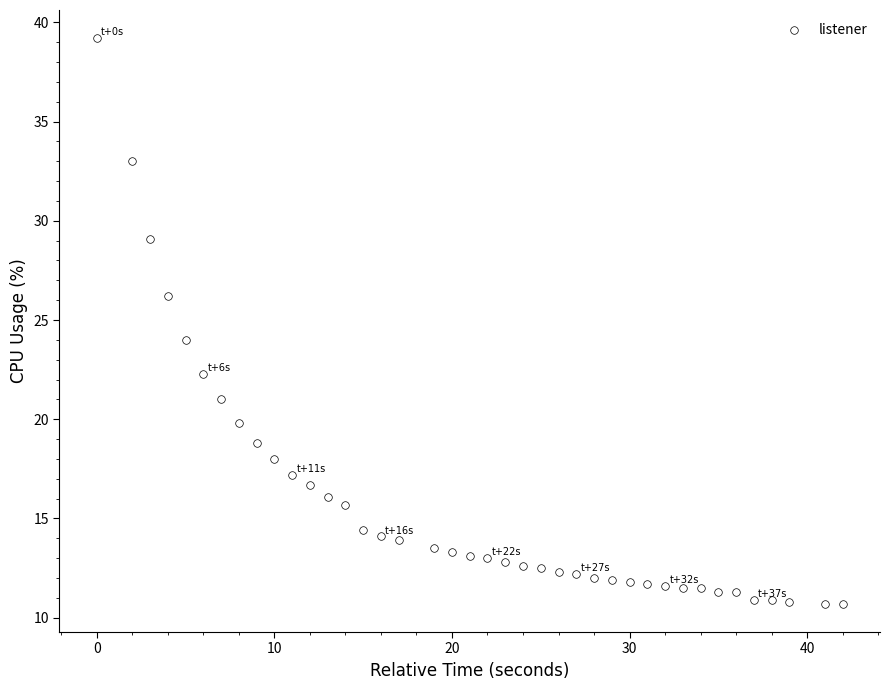

What is the range of Y values (max minus min)?

28.5